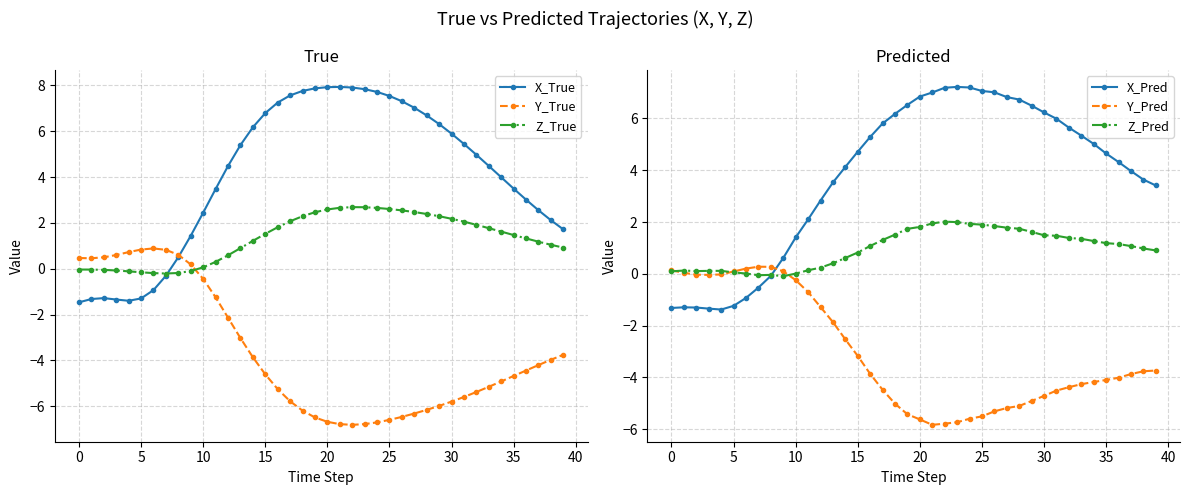

What is the minimum value for X_True?

-1.5